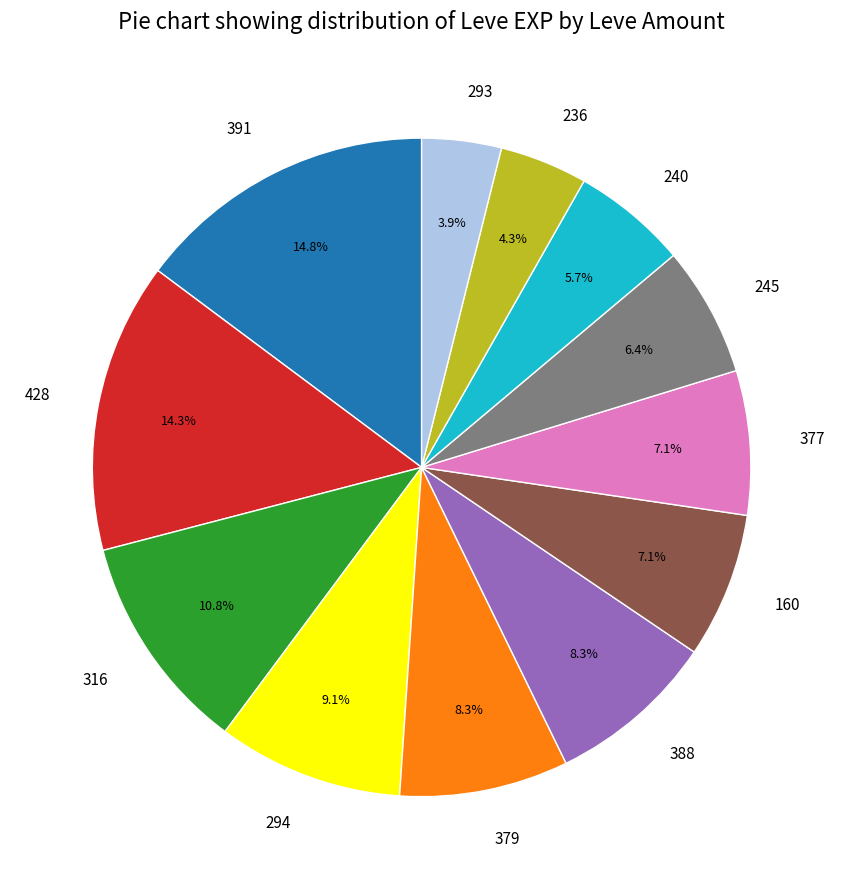

What percentage is the 391 slice, to the nearest percent?

15%